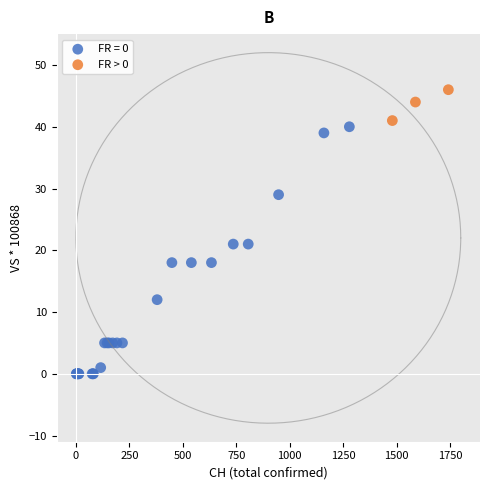

Which series reaches the maximum Y coordinate?

FR > 0